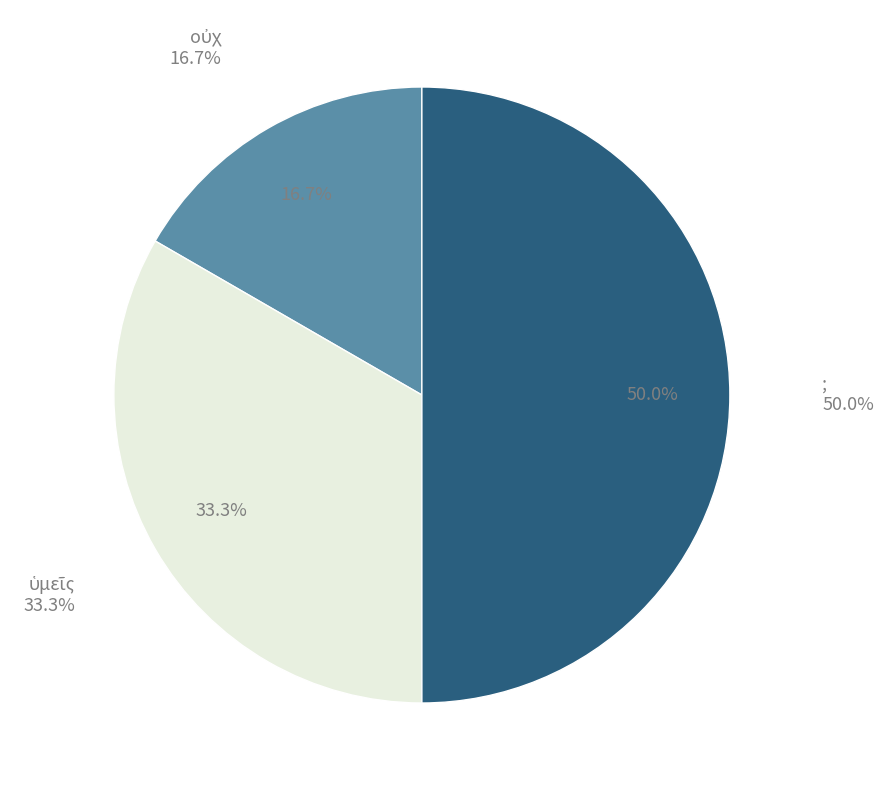

To the nearest percent, what portion does οὐχ represent?

17%